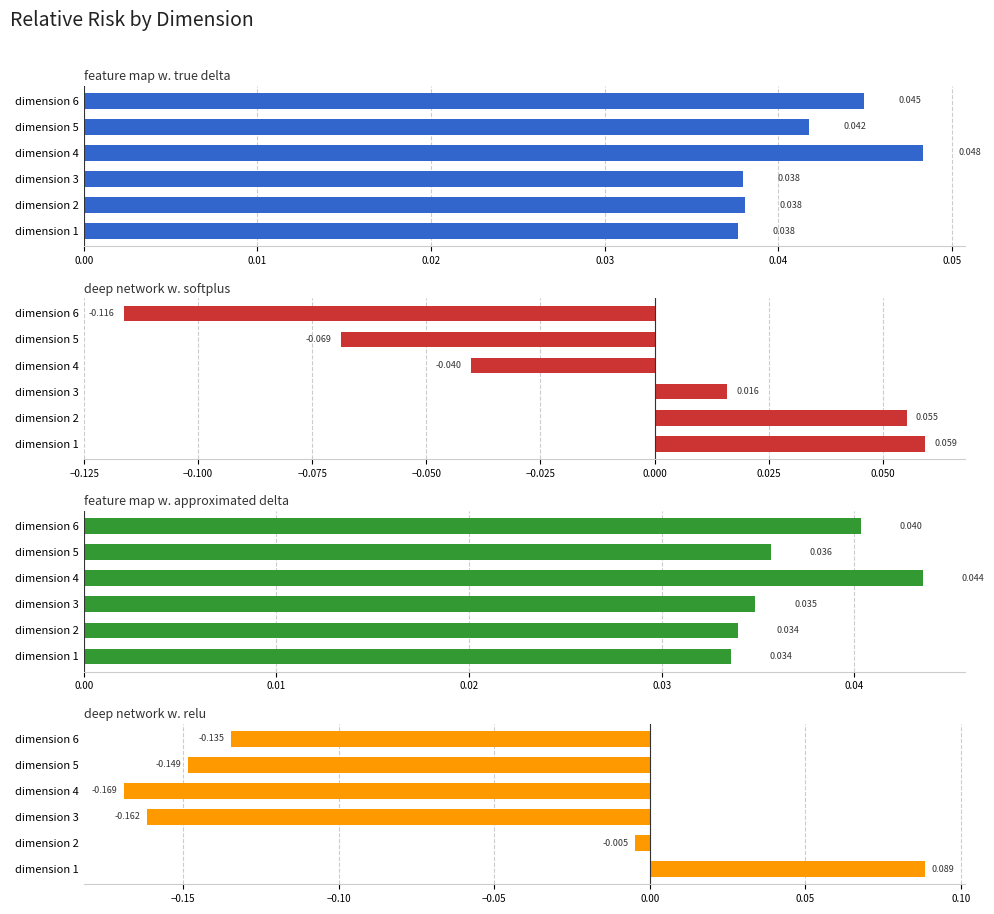

Reading right to left, what are all the values shown in this chart?

feature map w. true delta: 0.0	0.0	0.0	0.0	0.0	0.0
deep network w. softplus: -0.1	-0.1	-0.0	0.0	0.1	0.1
feature map w. approximated delta: 0.0	0.0	0.0	0.0	0.0	0.0
deep network w. relu: -0.1	-0.1	-0.2	-0.2	-0.0	0.1